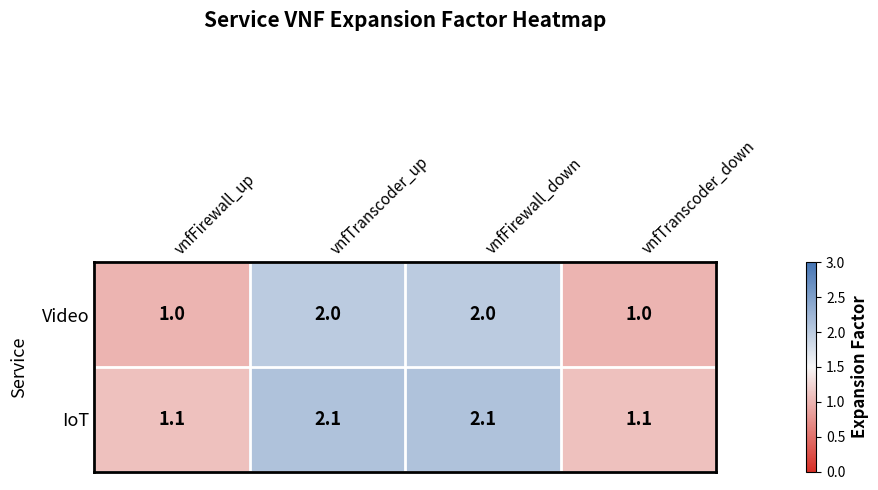

List the series in order of their peak value, lowest first.

Video, IoT